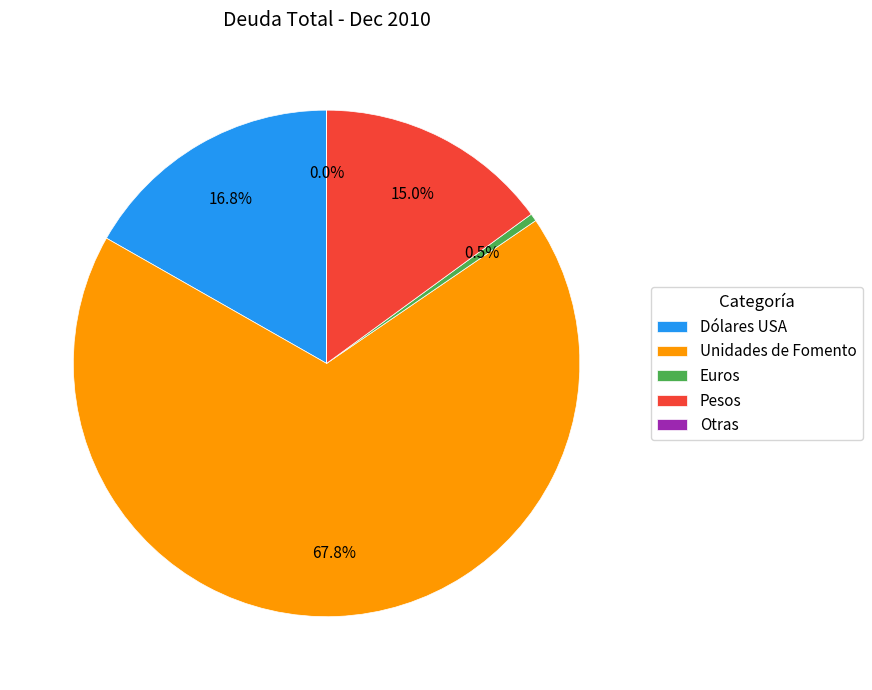

To the nearest percent, what is the average slice percentage?

20%